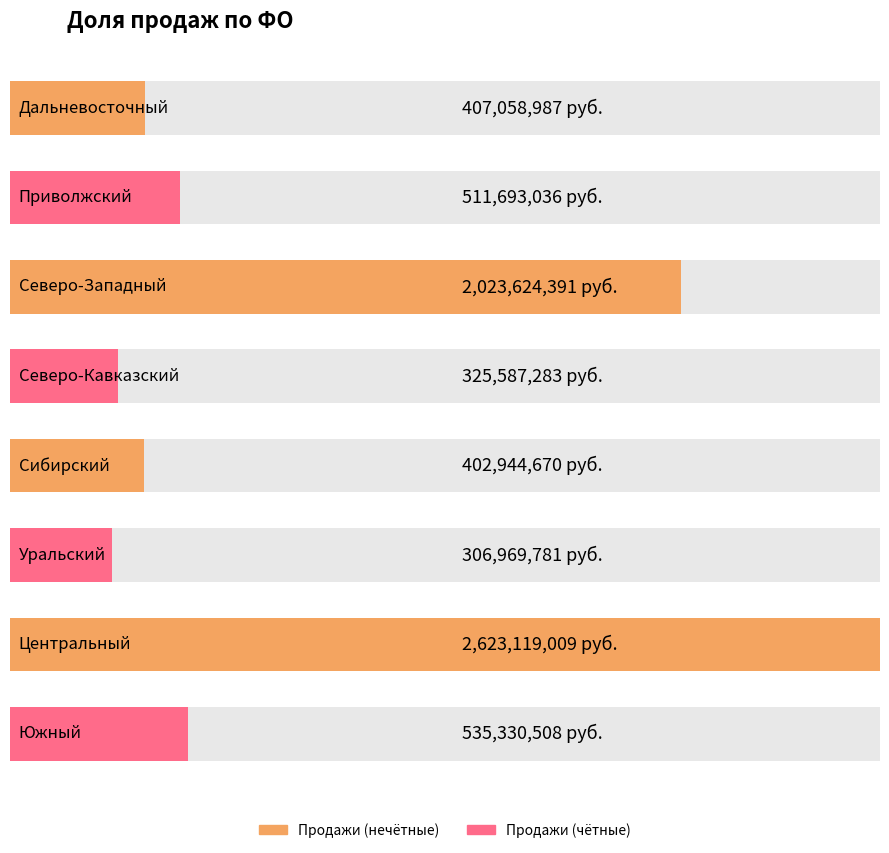

The chart shows a value of 352415090 at Приволжский. True or false?

False